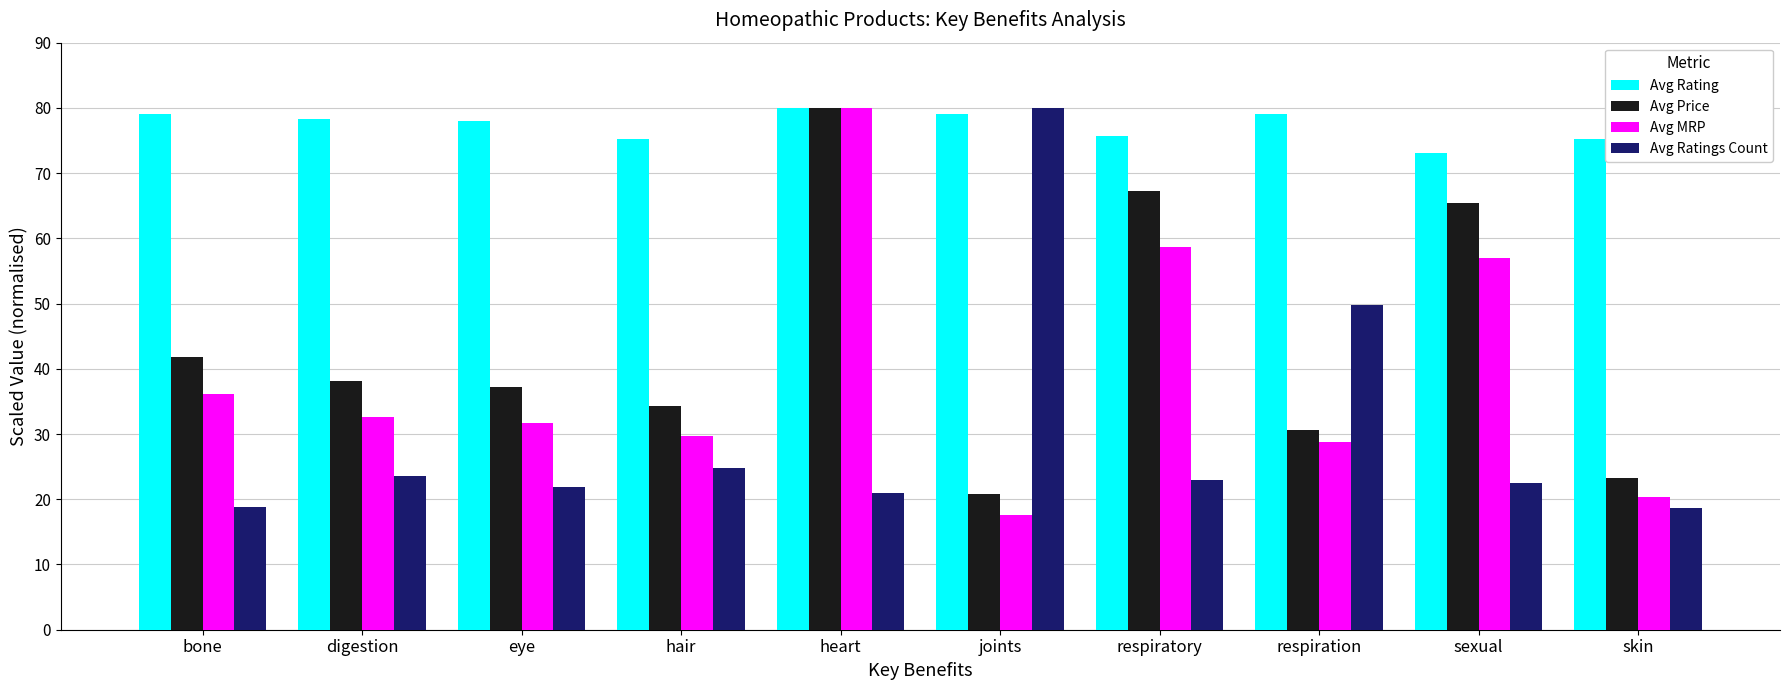

What is the maximum value shown in the chart?

80.0